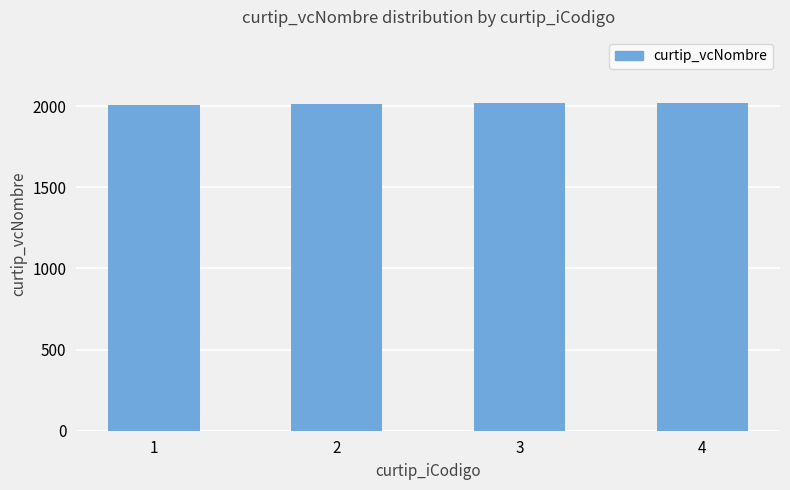

What is the sum of the values at 4 and 3?

4041